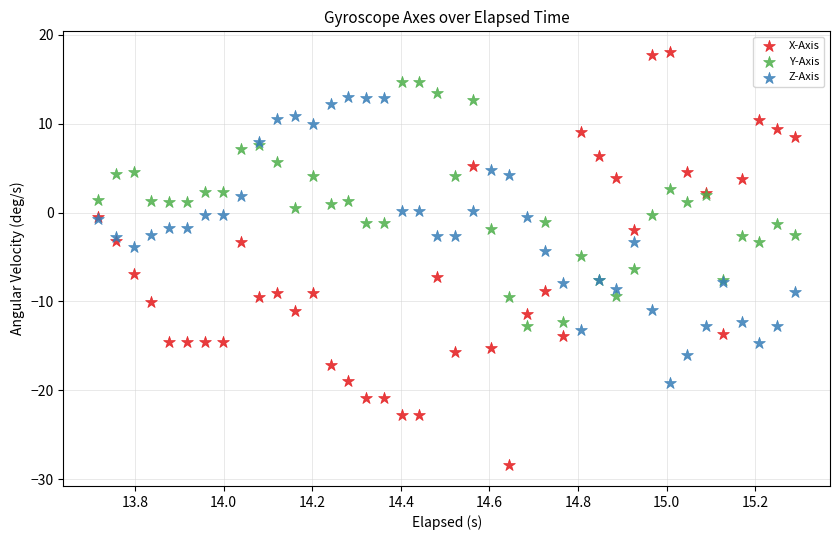

Which series has the widest spread of Y values?

X-Axis